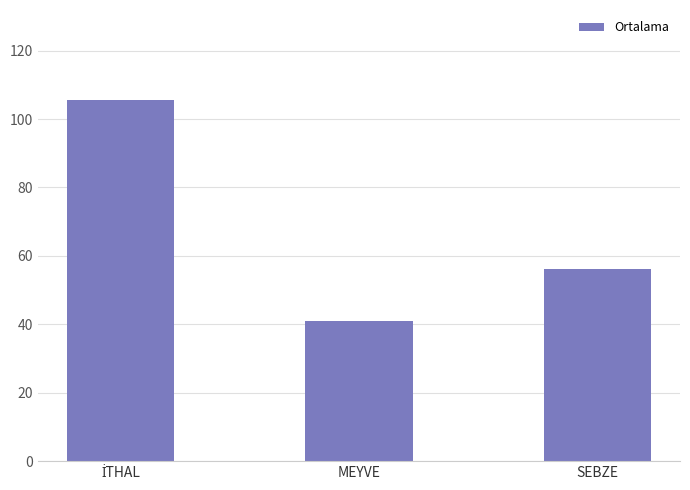

At which label is the value closest to 73?

SEBZE